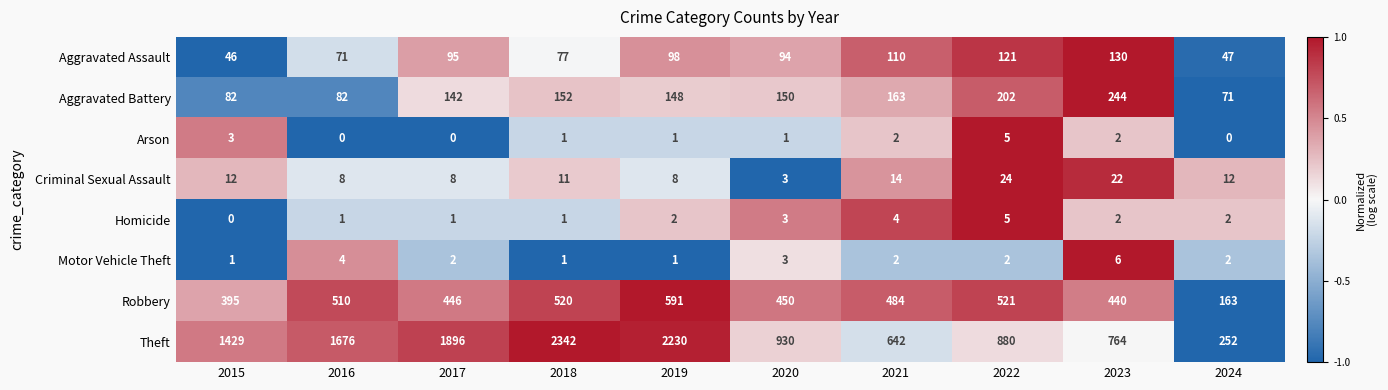

Rank the series at 2017 from highest to lowest value.

Theft, Robbery, Aggravated Battery, Aggravated Assault, Criminal Sexual Assault, Motor Vehicle Theft, Homicide, Arson